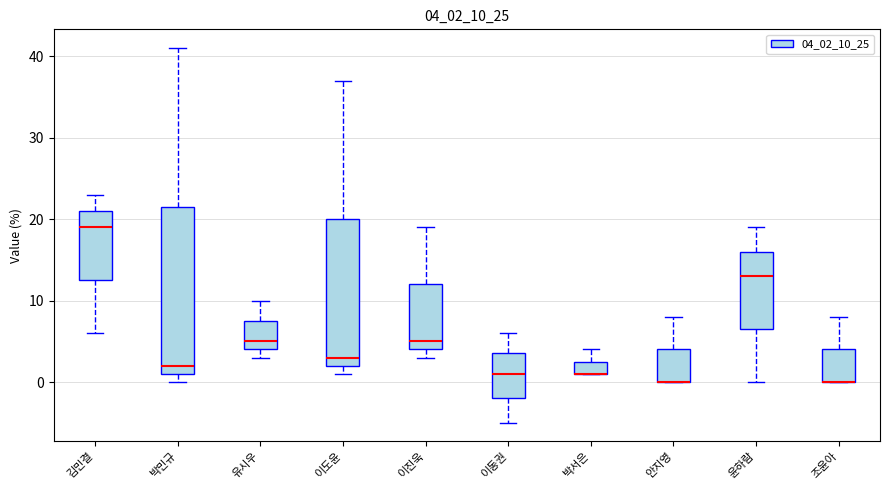

Reading left to right, read every box against the y-axis: the position of its median line, the range the box covers, and the ends of its whiskers. The values are not printed on the chart, so give them approximately, as read against the axis.

김민결: median 19, box 13 to 21, whiskers 6 to 23
박민규: median 2, box 1 to 22, whiskers 0 to 41
유시우: median 5, box 4 to 8, whiskers 3 to 10
이도윤: median 3, box 2 to 20, whiskers 1 to 37
이진욱: median 5, box 4 to 12, whiskers 3 to 19
이동권: median 1, box -2 to 4, whiskers -5 to 6
박서은: median 1 (drawn on the box's lower edge), box 1 to 3, whiskers 1 to 4
안지영: median 0 (drawn on the box's lower edge), box 0 to 4, whiskers 0 to 8
윤하람: median 13, box 7 to 16, whiskers 0 to 19
조윤아: median 0 (drawn on the box's lower edge), box 0 to 4, whiskers 0 to 8